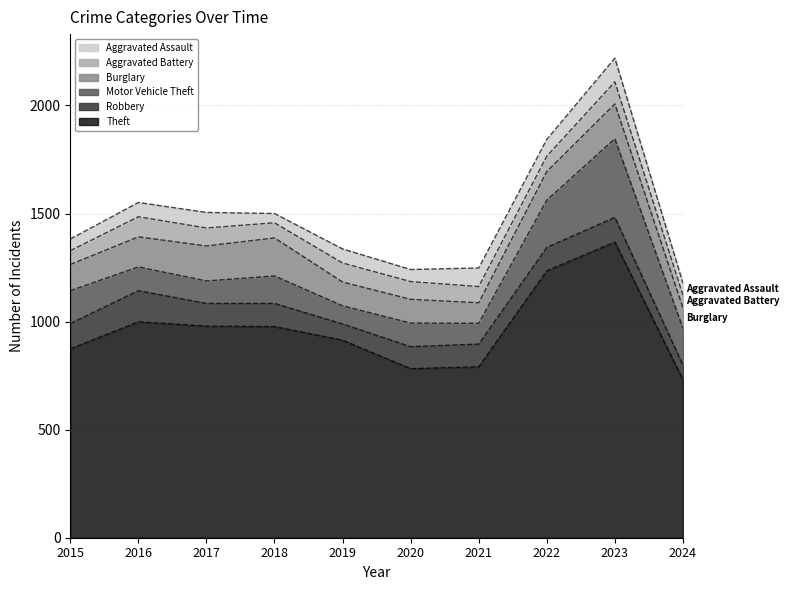

Reading left to right, what are all the values shown in this chart?

Theft: 2015=874	2016=999	2017=979	2018=977	2019=914	2020=782	2021=791	2022=1235	2023=1368	2024=731
Robbery: 2015=117	2016=144	2017=105	2018=107	2019=75	2020=102	2021=105	2022=108	2023=114	2024=68
Motor Vehicle Theft: 2015=152	2016=110	2017=104	2018=127	2019=84	2020=109	2021=96	2022=219	2023=364	2024=170
Burglary: 2015=121	2016=139	2017=162	2018=176	2019=110	2020=110	2021=95	2022=132	2023=161	2024=95
Aggravated Battery: 2015=64	2016=93	2017=83	2018=70	2019=88	2020=82	2021=75	2022=71	2023=102	2024=58
Aggravated Assault: 2015=54	2016=66	2017=72	2018=43	2019=65	2020=56	2021=86	2022=78	2023=110	2024=56